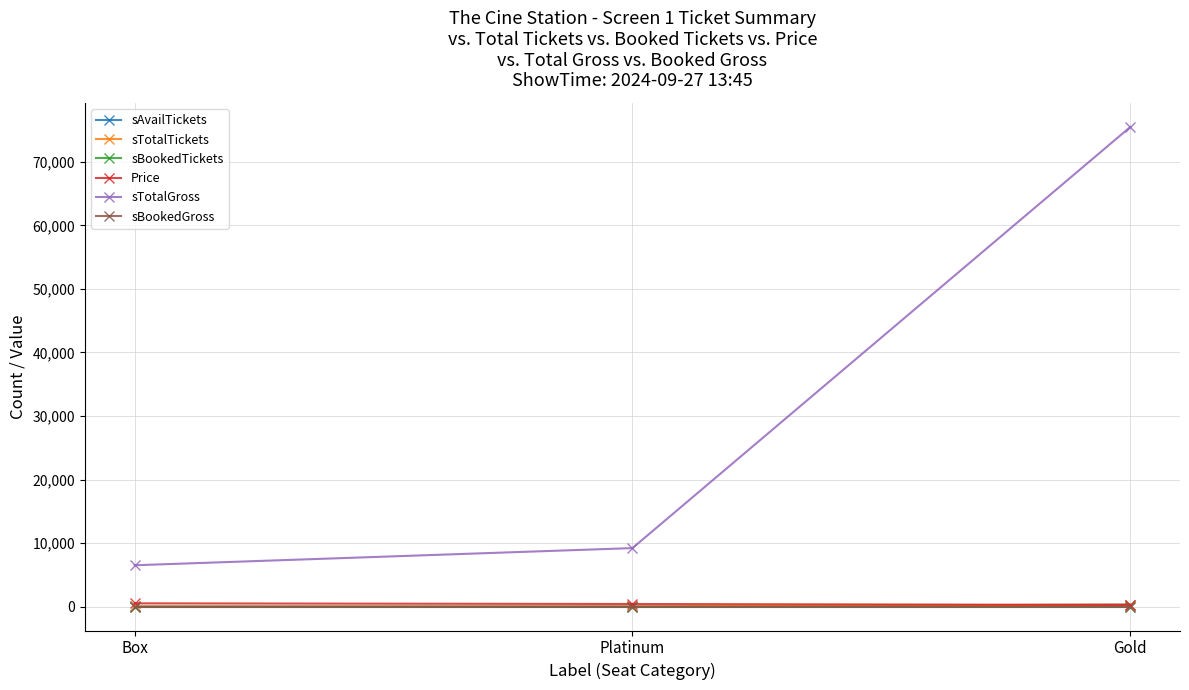

Reading left to right, what are all the values shown in this chart?

sAvailTickets: 13	23	302
sTotalTickets: 13	23	302
sBookedTickets: 0	0	0
Price: 500	400	250
sTotalGross: 6500	9200	75500
sBookedGross: 0	0	0